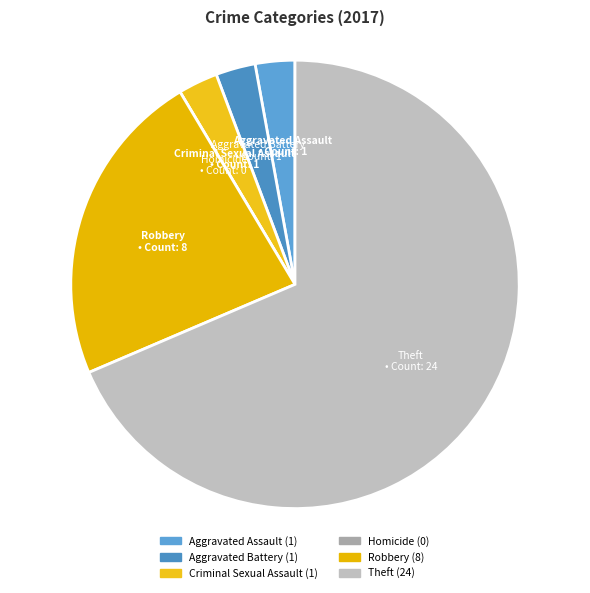

Does Theft account for over 50% of the chart?

Yes